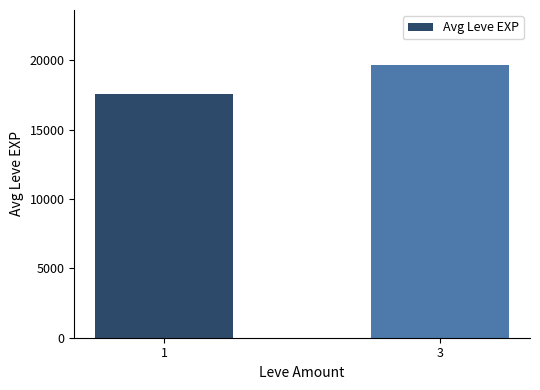

The chart shows a value of 31386.3 at 3. True or false?

False